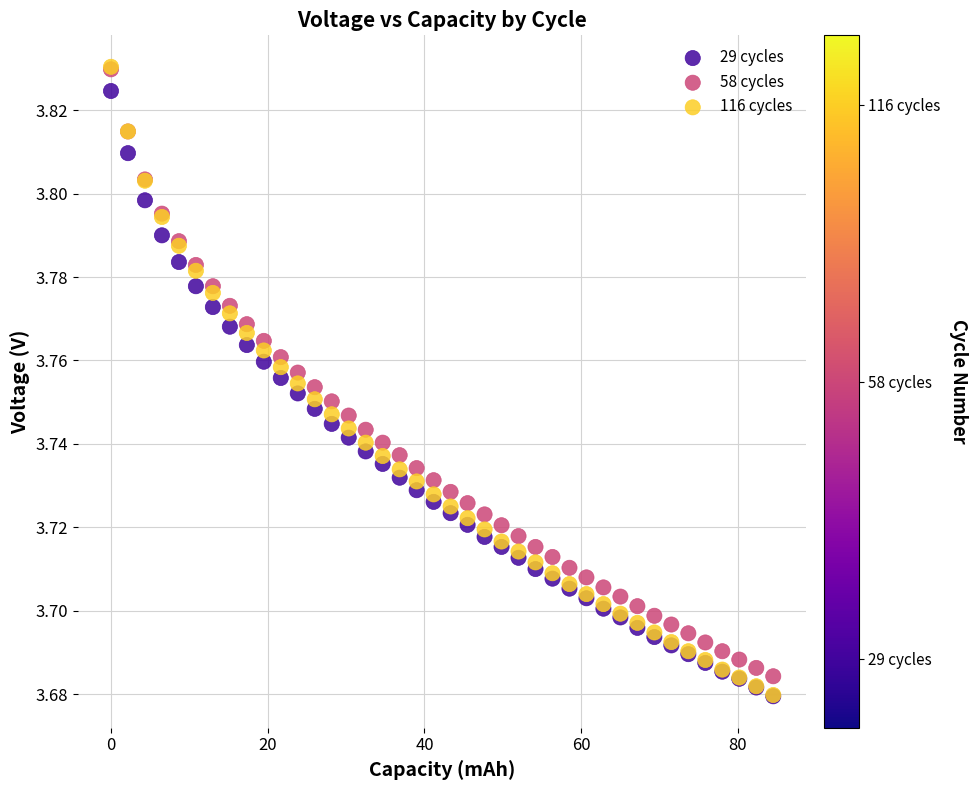

What are all the series names shown in the legend?

29 cycles, 58 cycles, 116 cycles